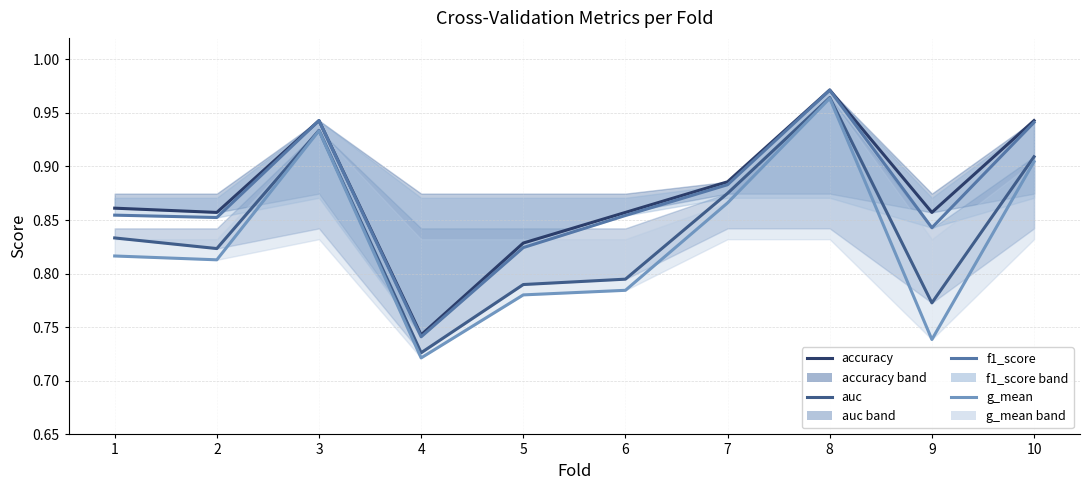

Which has a higher value, 5 or 3?

3